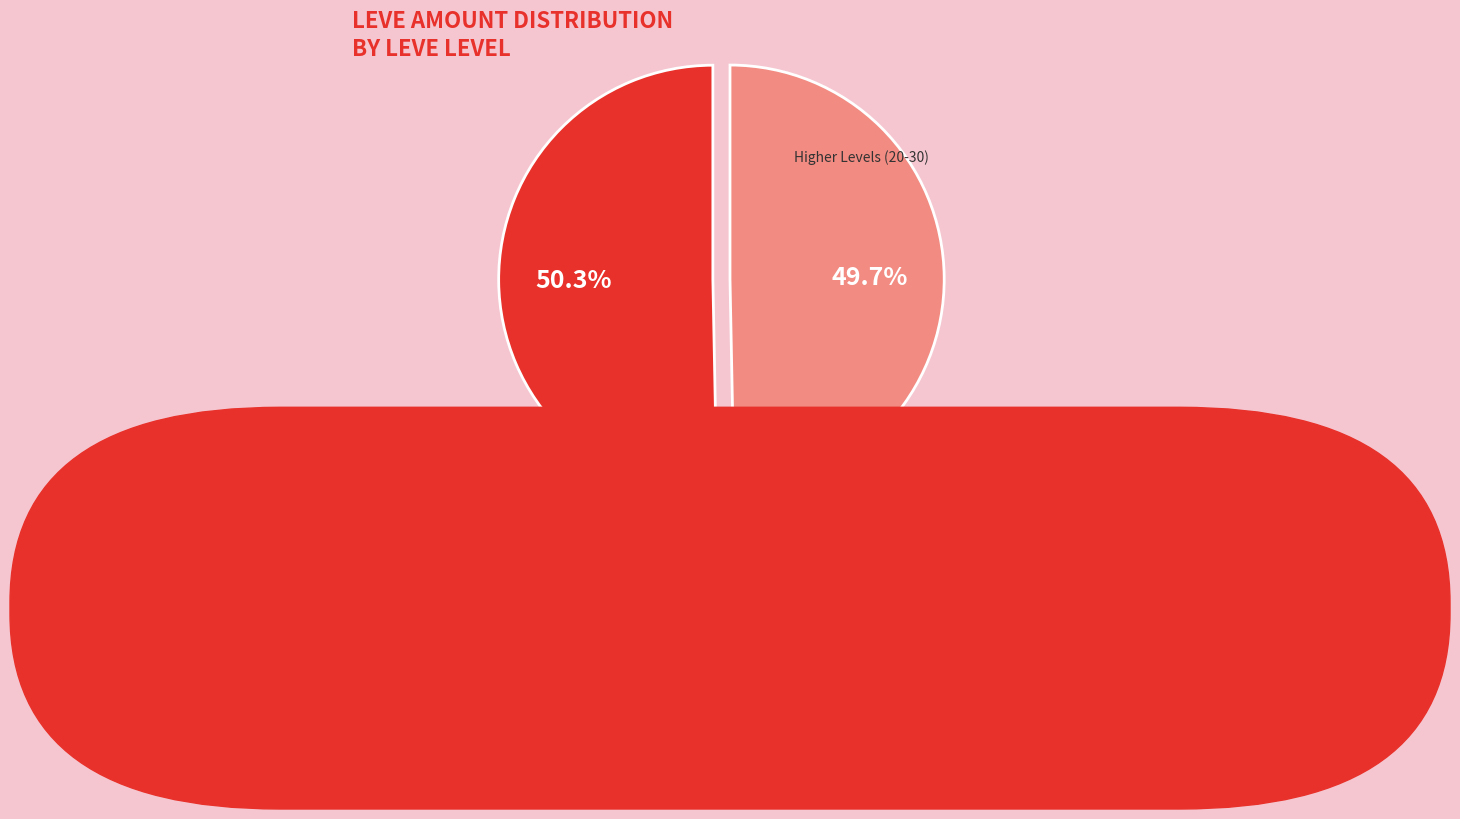

Is there any slice that represents more than half of the pie?

Yes